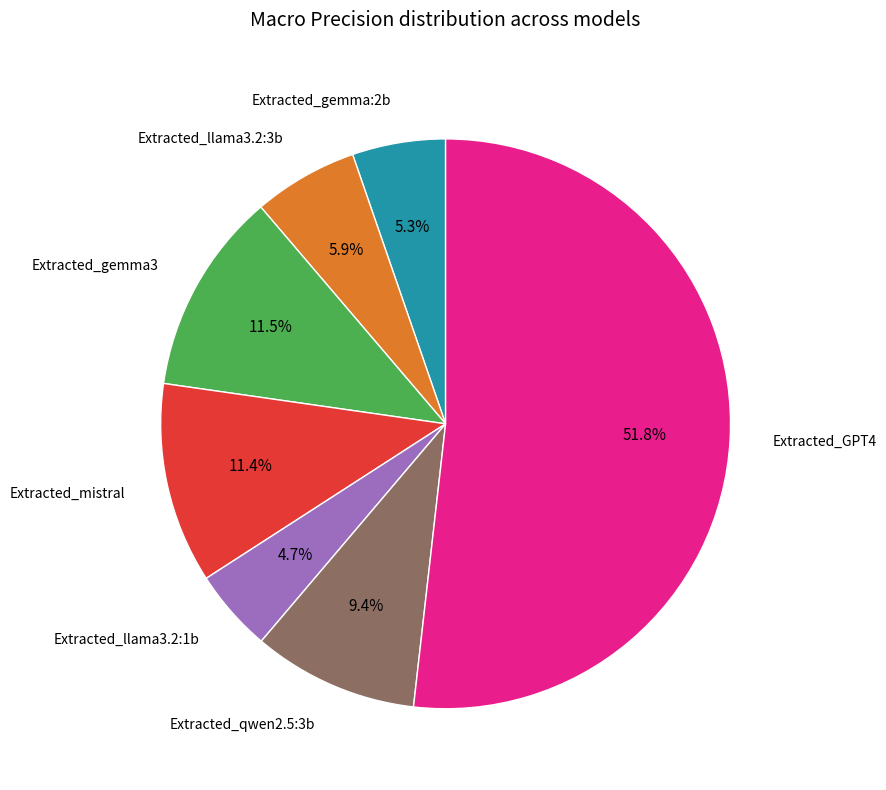

What is the majority slice?

Extracted_GPT4